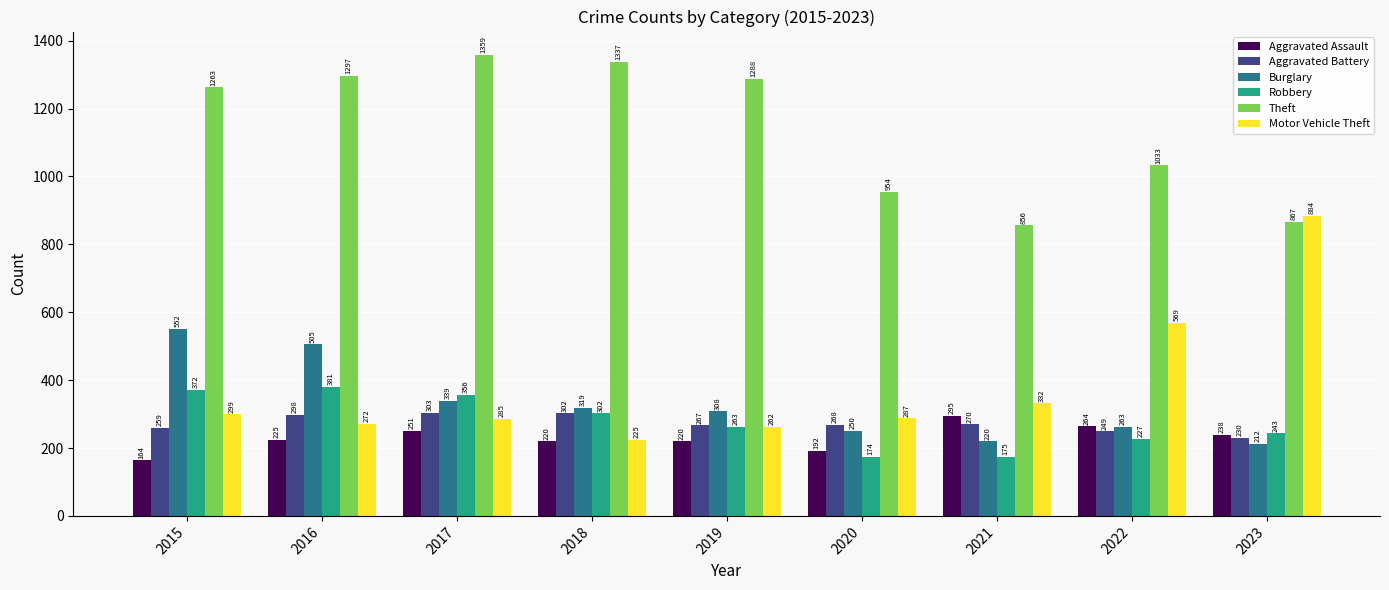

How many bars are there in total?

54